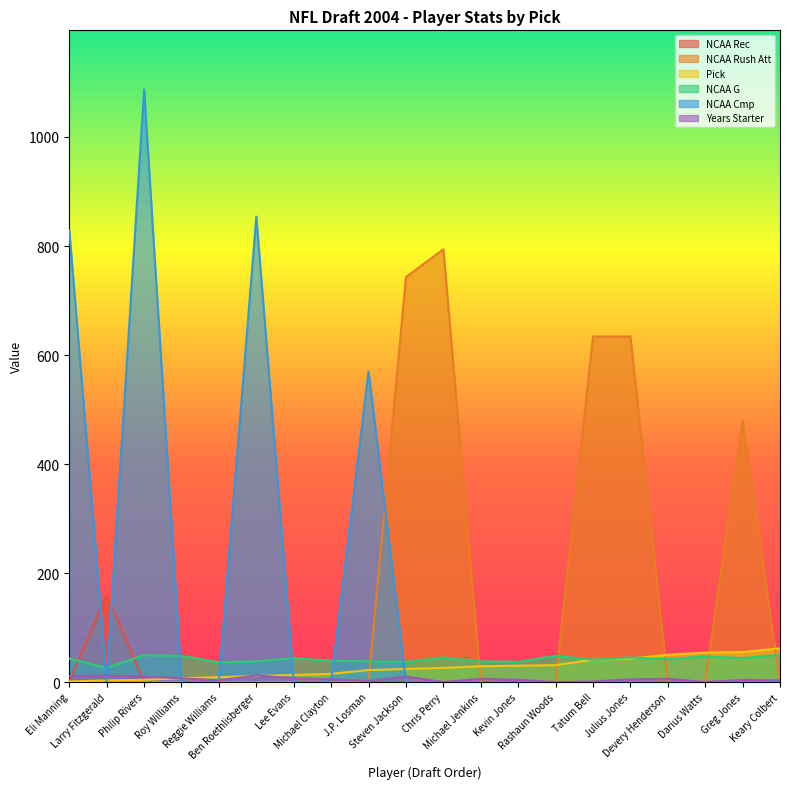

What is the label of the 20th point from the right?

Eli Manning